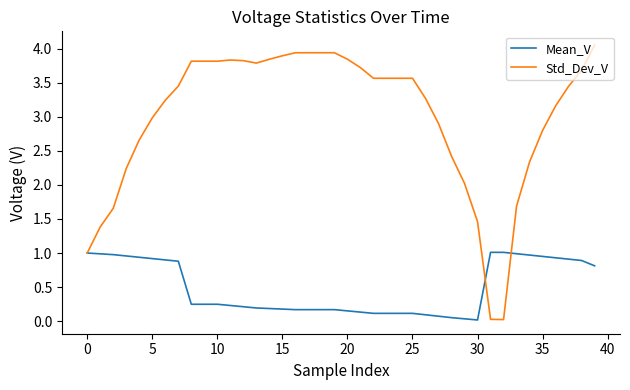

List the series in order of their overall mean, highest first.

Std_Dev_V, Mean_V